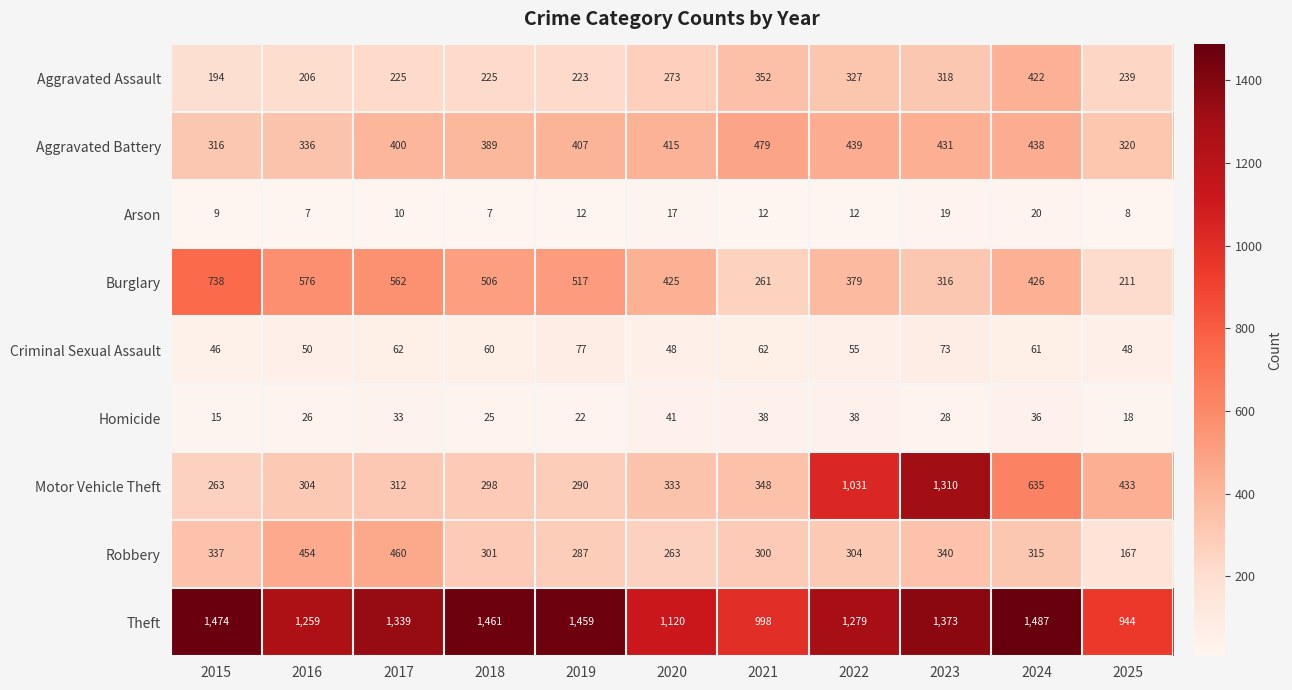

What is the difference between the Arson values at 2024 and 2025?

12